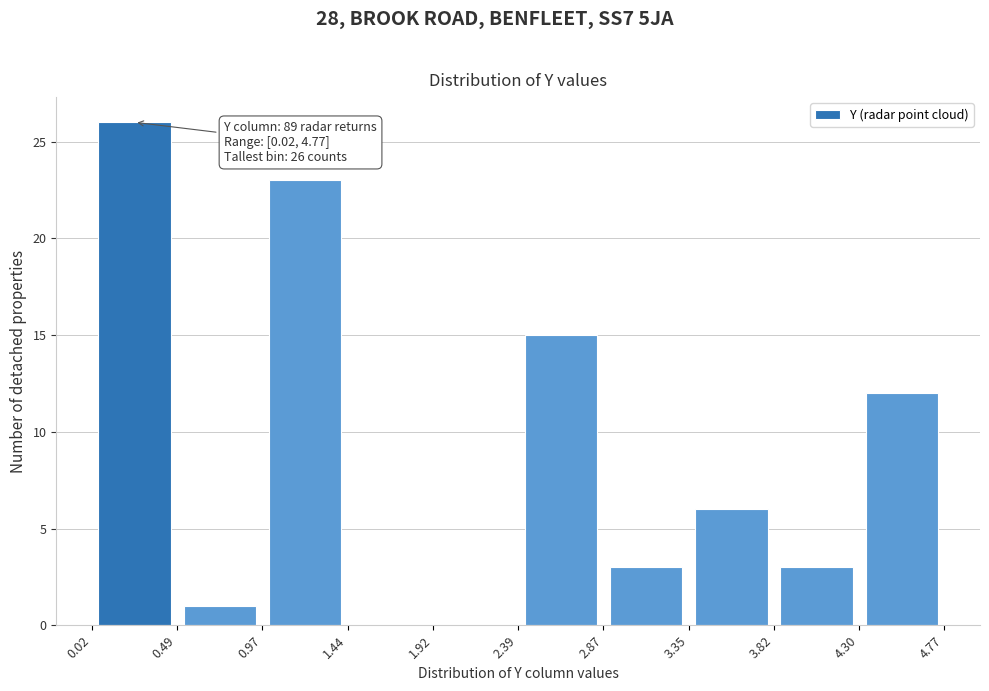

Which range on the x-axis has the tallest bar?

0.02 to 0.49